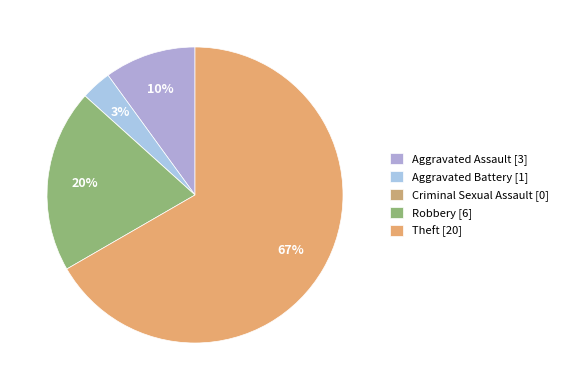

True or false: Aggravated Battery accounts for 3% of the total.

True